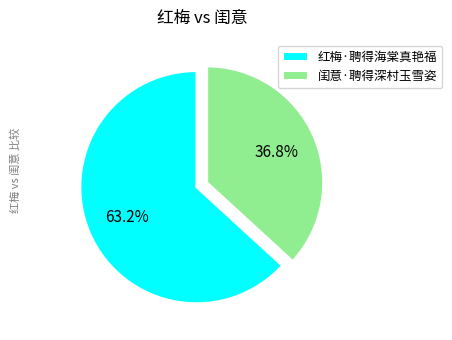

Which has a higher value, 红梅·聘得海棠真艳福 or 闺意·聘得深村玉雪姿?

红梅·聘得海棠真艳福